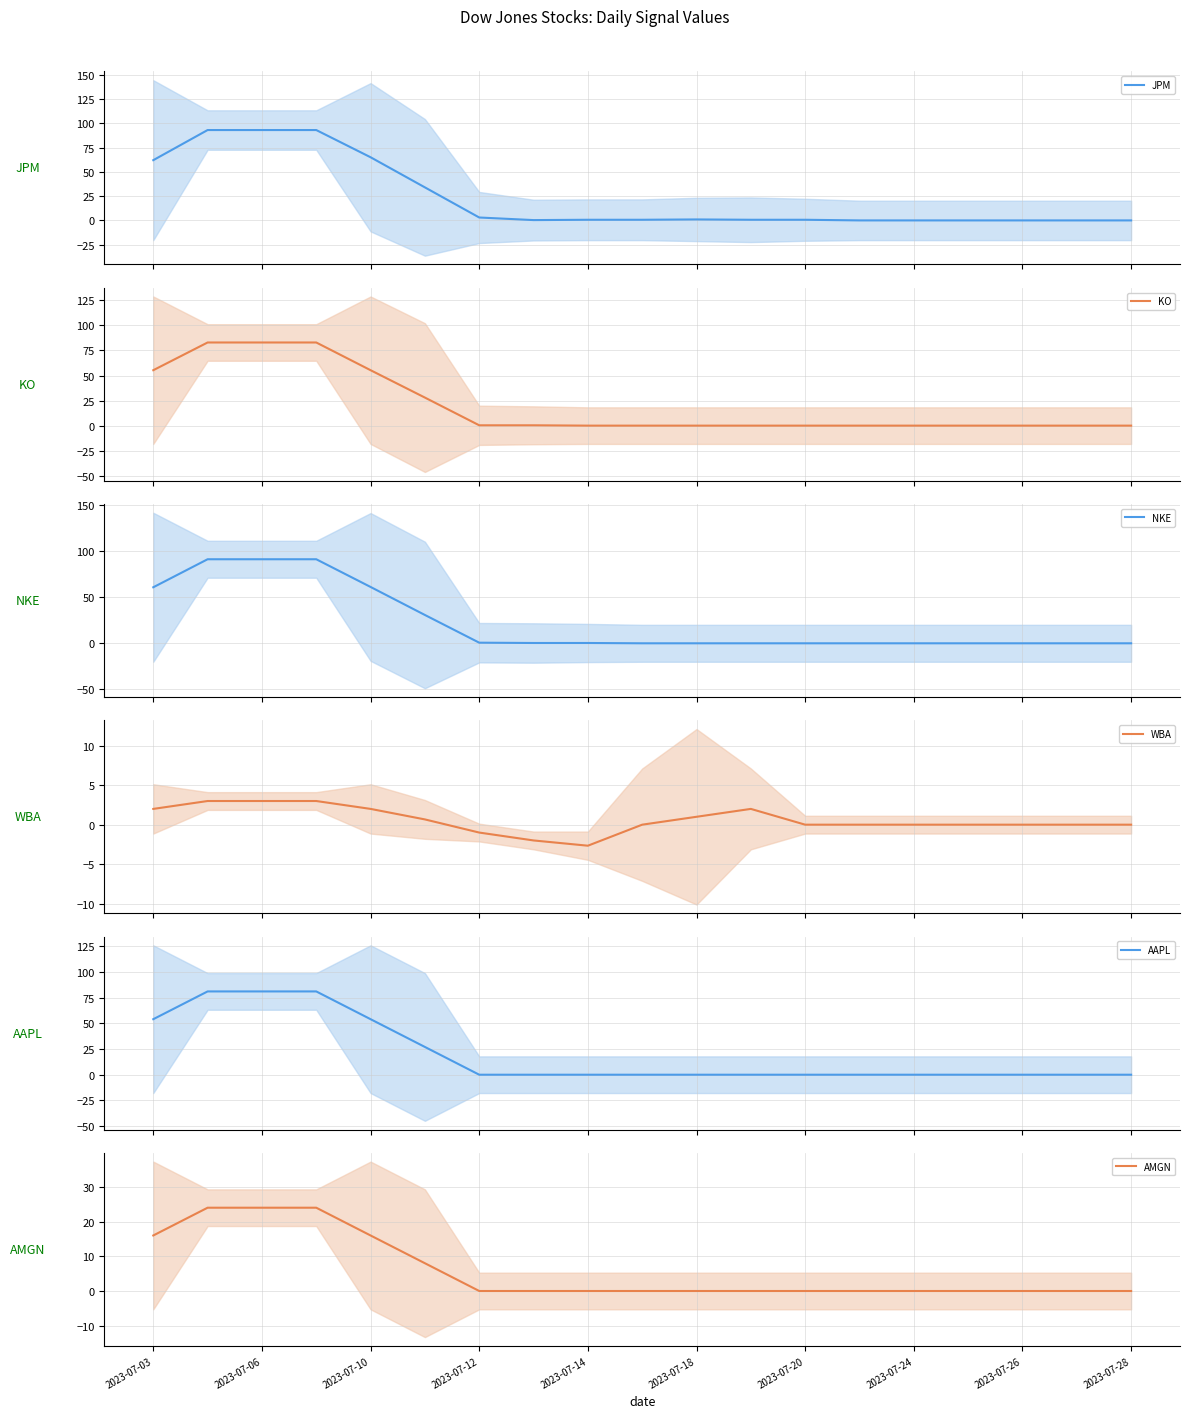

Reading right to left, extract all data points from this chart.

JPM: 0.0	0.0	0.0	0.0	0.0	0.0	0.7	0.7	1.0	0.7	0.7	0.3	3.0	34.0	65.0	93.0	93.0	93.0	62.0
KO: 0.0	0.0	0.0	0.0	0.0	0.0	0.0	0.0	0.0	0.0	0.0	0.3	0.3	28.0	55.3	83.0	83.0	83.0	55.3
NKE: 0.0	0.0	0.0	0.0	0.0	0.0	0.0	0.0	0.0	0.0	0.3	0.3	0.7	30.7	61.0	91.0	91.0	91.0	60.7
WBA: 0.0	0.0	0.0	0.0	0.0	0.0	0.0	2.0	1.0	0.0	-2.7	-2.0	-1.0	0.7	2.0	3.0	3.0	3.0	2.0
AAPL: 0.0	0.0	0.0	0.0	0.0	0.0	0.0	0.0	0.0	0.0	0.0	0.0	0.0	27.0	54.0	81.0	81.0	81.0	54.0
AMGN: 0.0	0.0	0.0	0.0	0.0	0.0	0.0	0.0	0.0	0.0	0.0	0.0	0.0	8.0	16.0	24.0	24.0	24.0	16.0